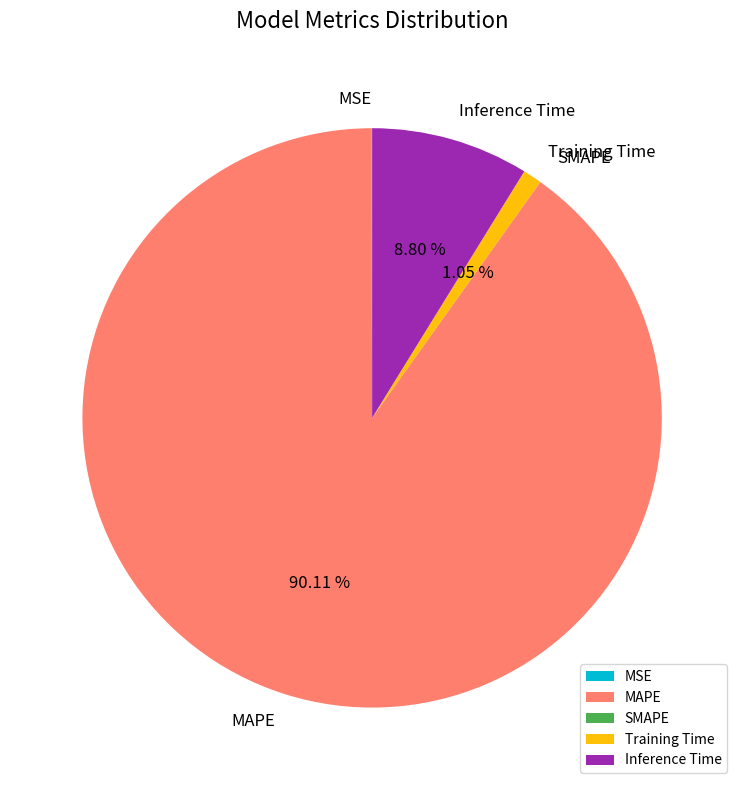

What is the largest slice in the pie chart?

MAPE